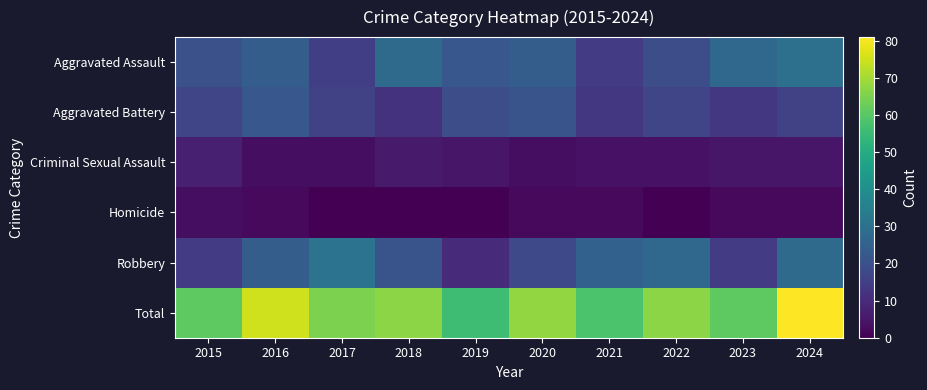

What is the difference between the highest and lowest values at 2018?

67